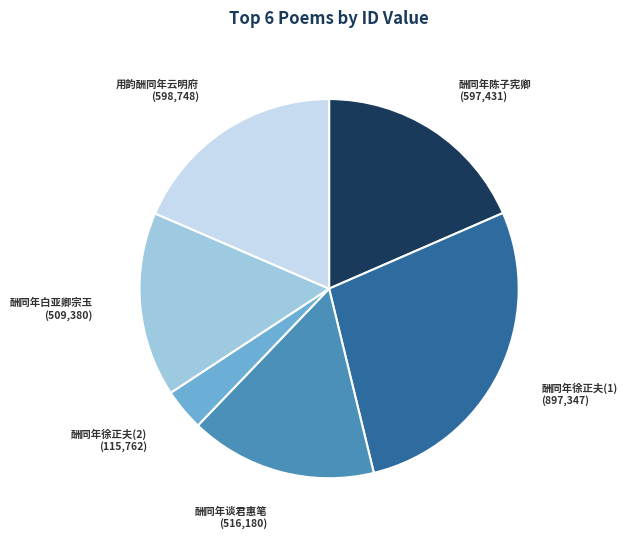

Is there a majority slice in this chart?

No